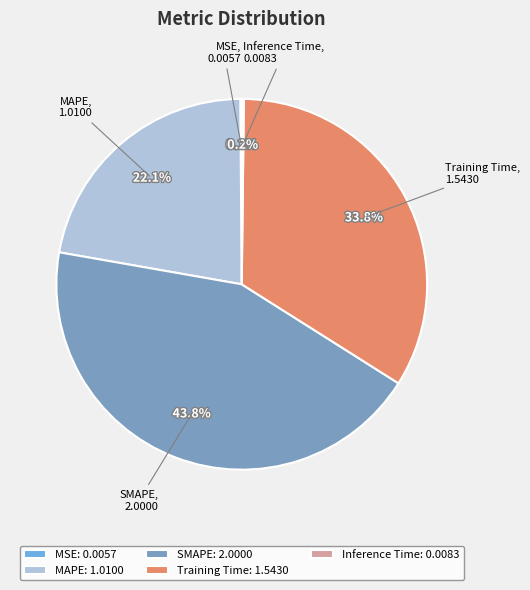

To the nearest percent, what portion does MAPE represent?

22%